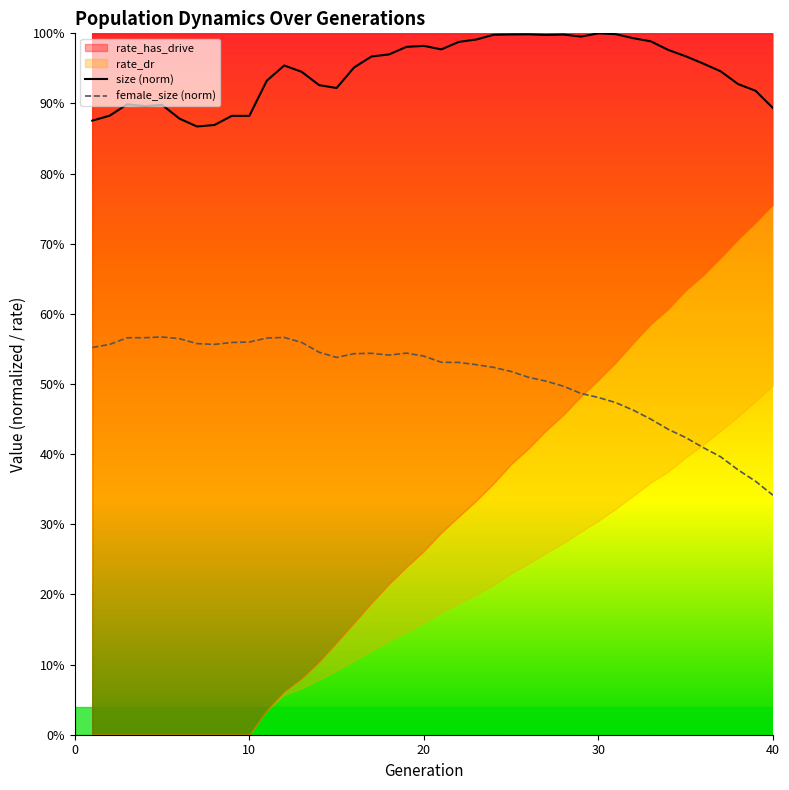

True or false: size (norm) and female_size (norm) cross at least once.

False